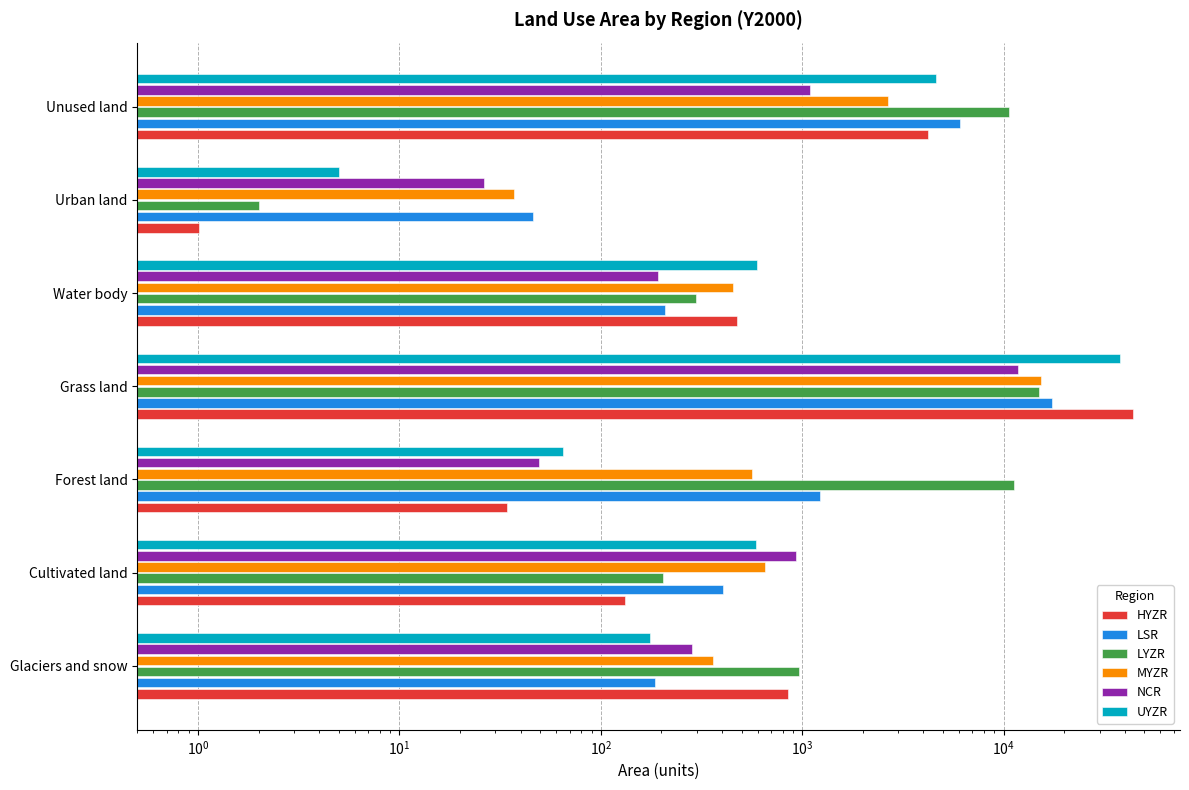

What is the smallest value displayed?

1.0